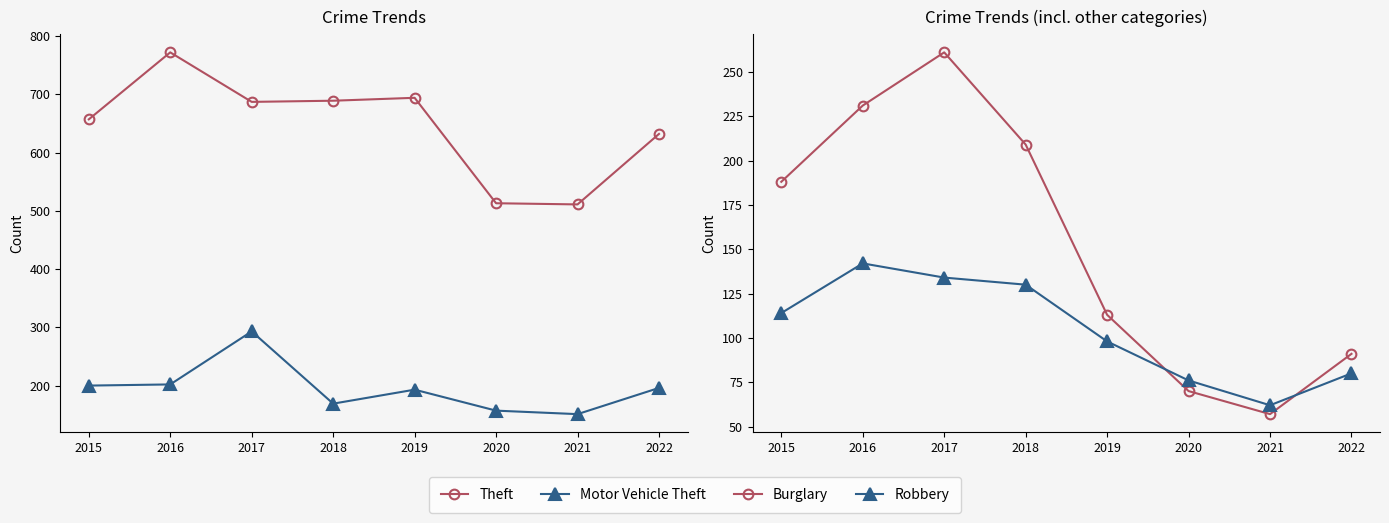

Does the chart have visible grid lines?

No